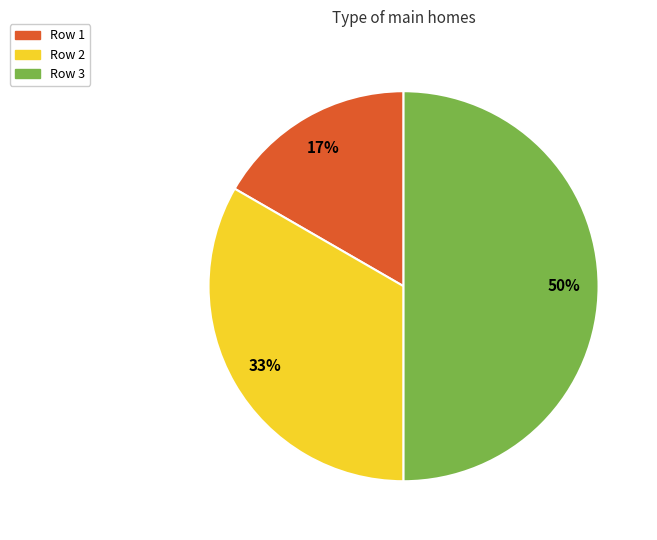

To the nearest percent, what is the difference between the largest and smallest slice percentages?

33%